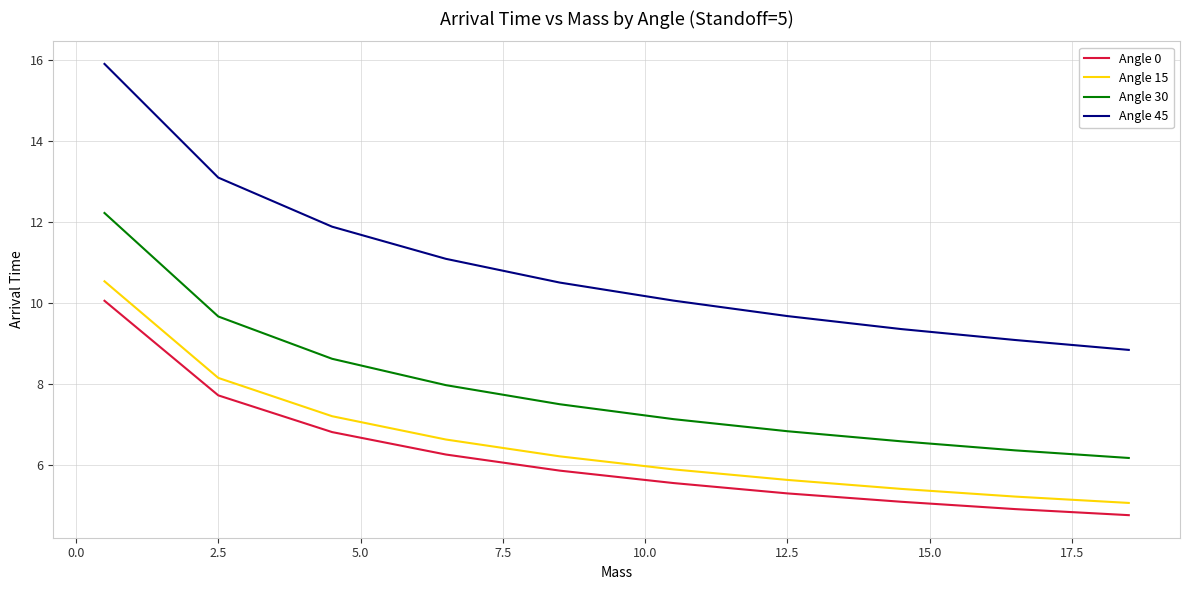

What is the average value of the Angle 0 series?

6.2